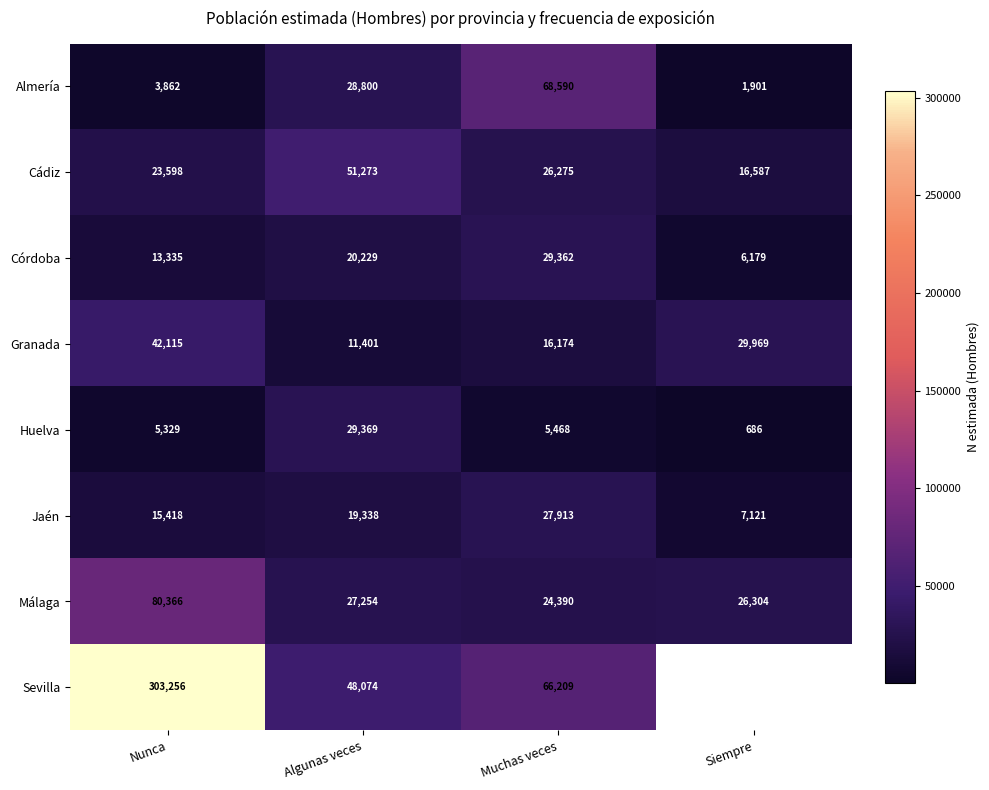

Which category has the highest value in the Málaga series?

Nunca